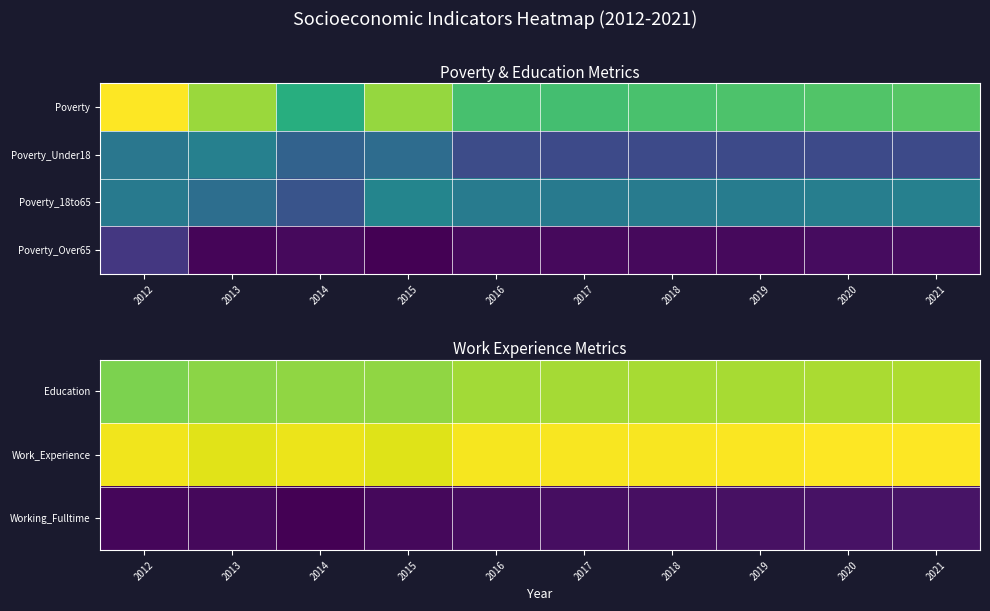

Which has a higher value, 2018 or 2016?

2018